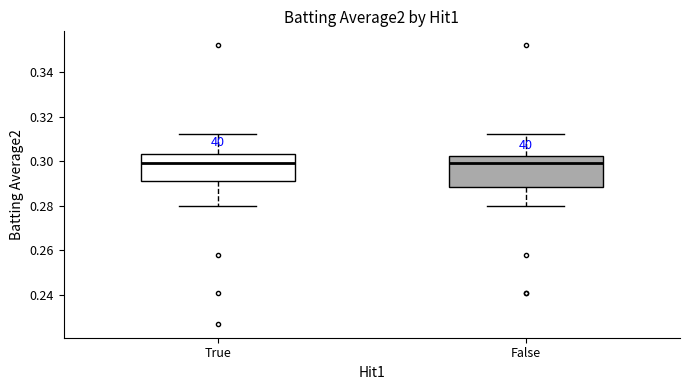

Reading left to right, transcribe this box plot: for each box, give where its median line is, the range the box spans, and where its two whiskers end, as read against the y-axis. The values are not printed on the chart, so give them approximately, as read against the axis.

True: median 0.300, box 0.292 to 0.304, whiskers 0.280 to 0.312
False: median 0.300, box 0.288 to 0.302, whiskers 0.280 to 0.312